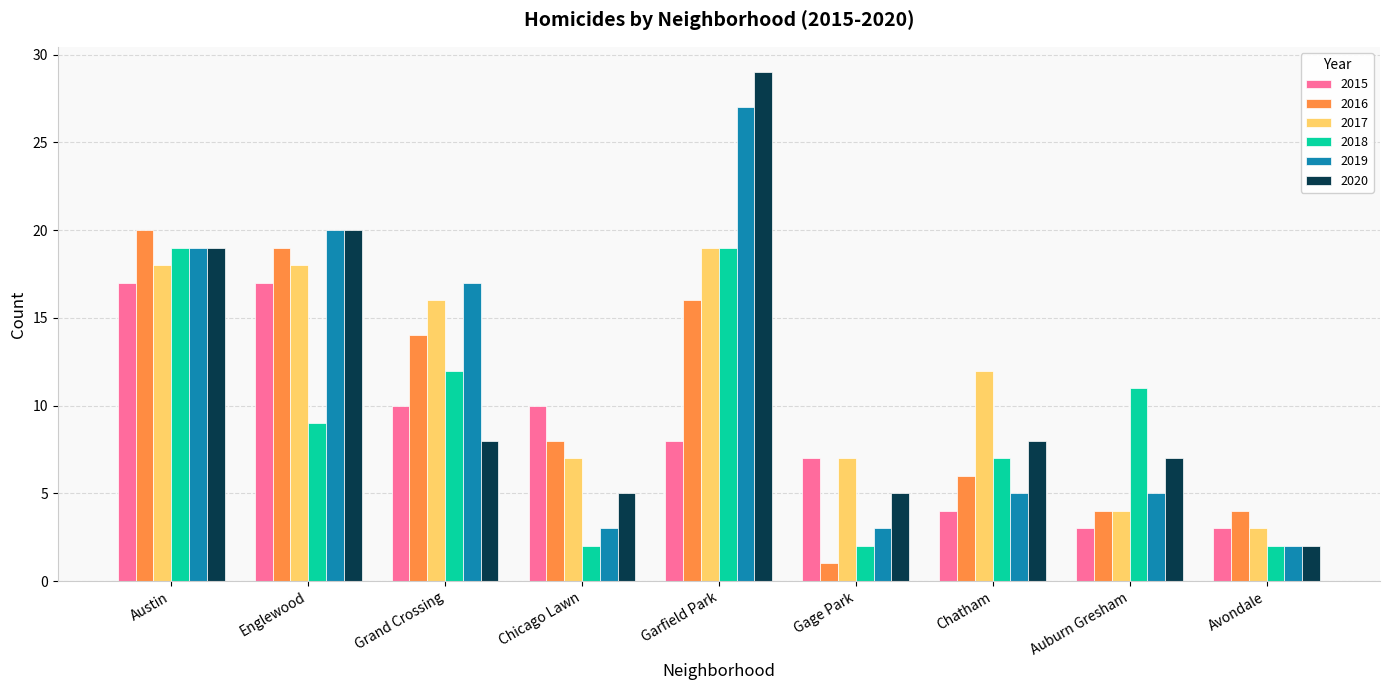

At which category does the chart reach its minimum across all series?

Gage Park